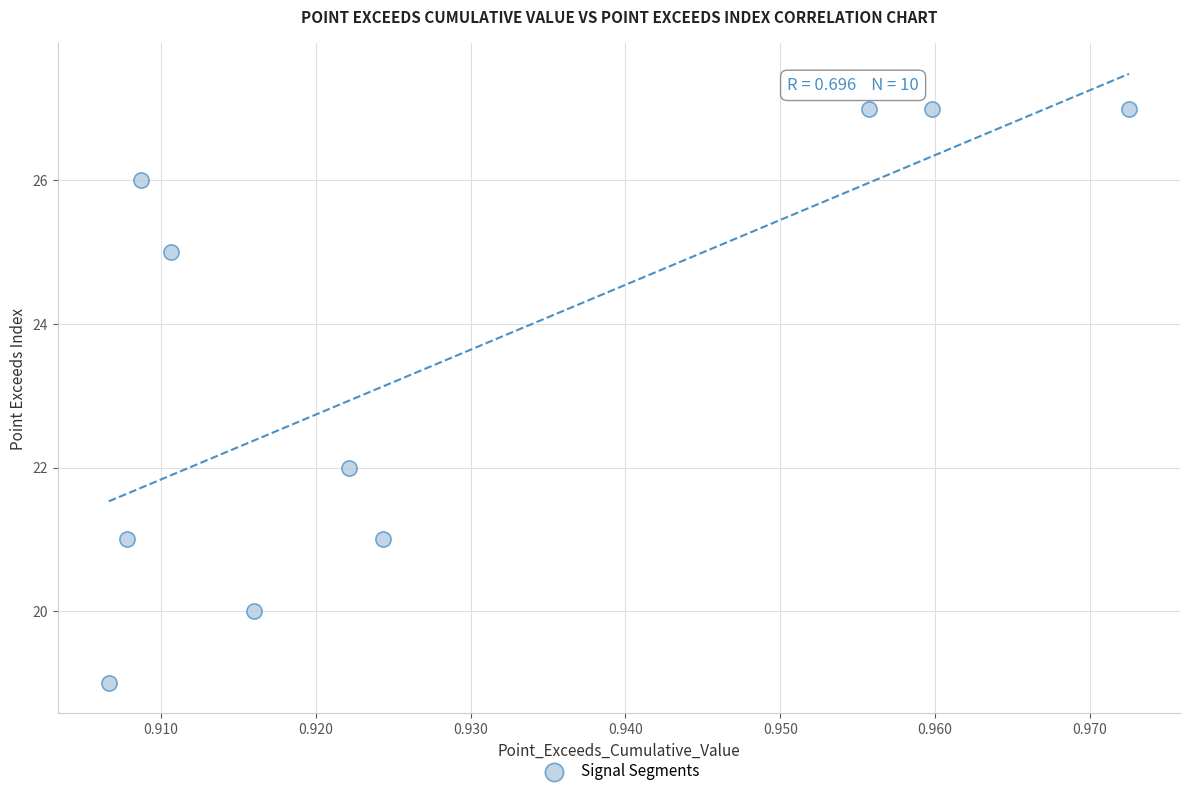

What Y value in the scatter plot is closest to 23?

22